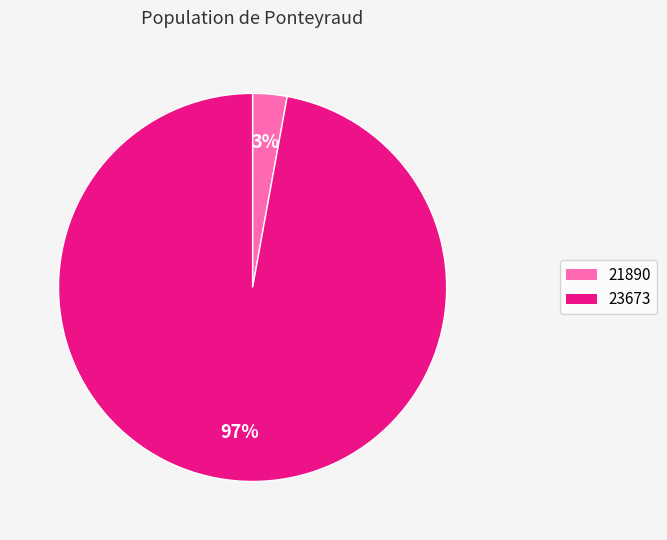

Combined, do 23673 and 21890 account for over 50%?

Yes